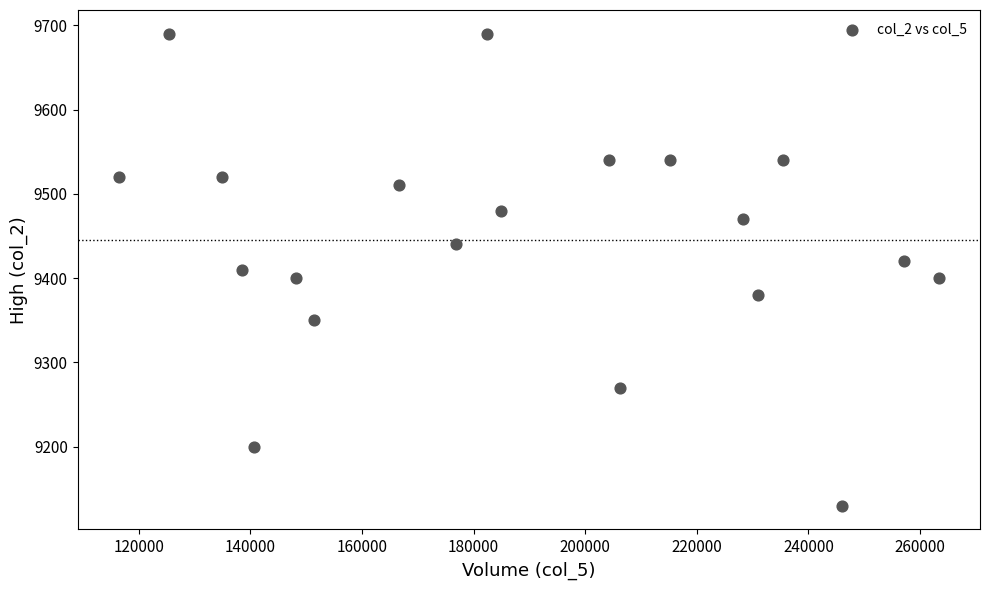

List the coordinates of all points as (Y, X) pairs, reading left to right.

(9520, 116400)  (9690, 125400)  (9520, 135000)  (9410, 138500)  (9200, 140600)  (9400, 148200)  (9350, 151400)  (9510, 166700)  (9440, 176900)  (9690, 182400)  (9480, 185000)  (9540, 204200)  (9270, 206200)  (9540, 215200)  (9470, 228200)  (9380, 230900)  (9540, 235400)  (9130, 246000)  (9420, 257100)  (9400, 263400)